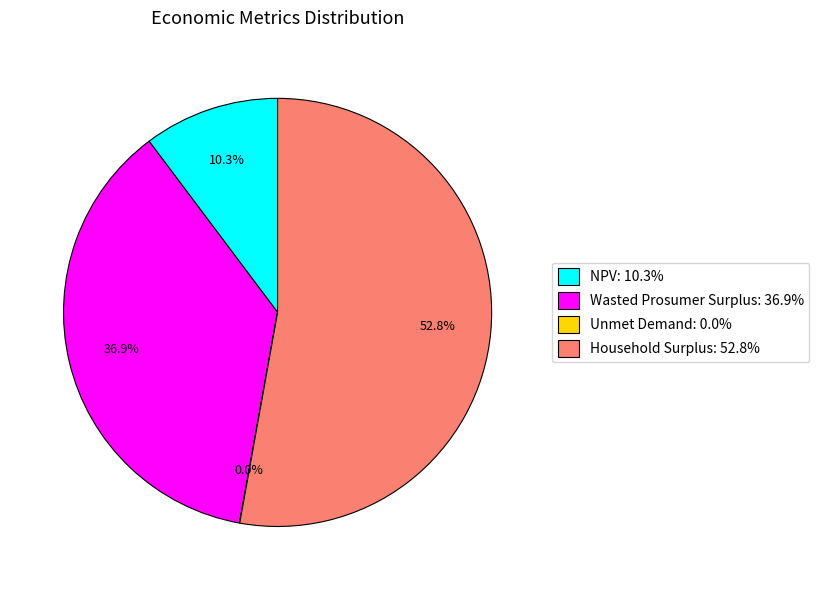

To the nearest percent, what portion does NPV represent?

10%